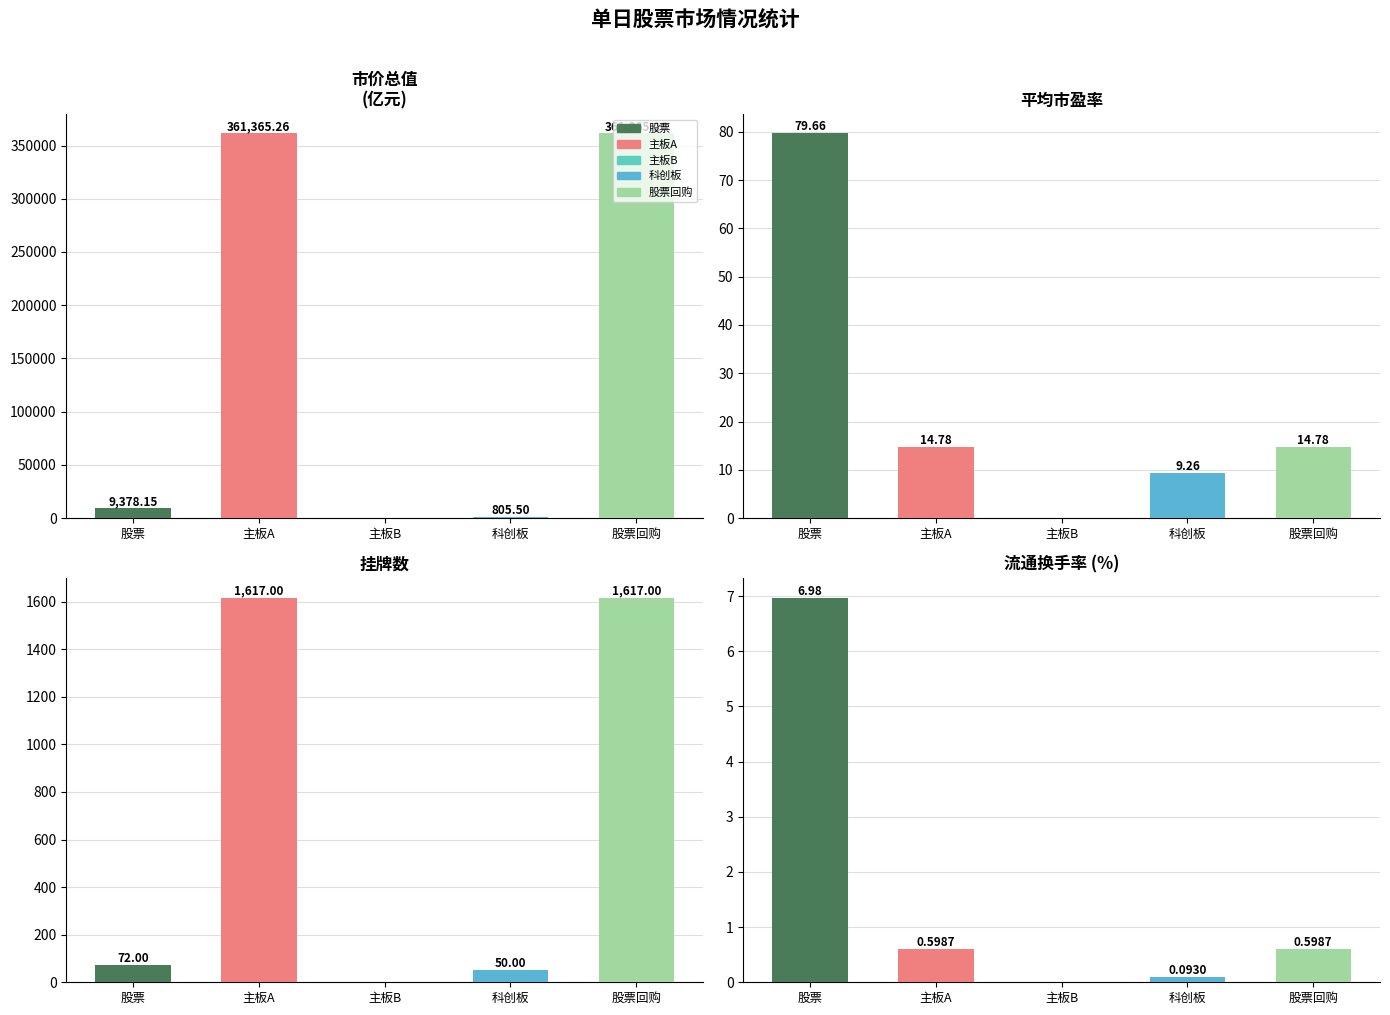

The value of 主板A at 市价总值 is 480828.6. True or false?

False